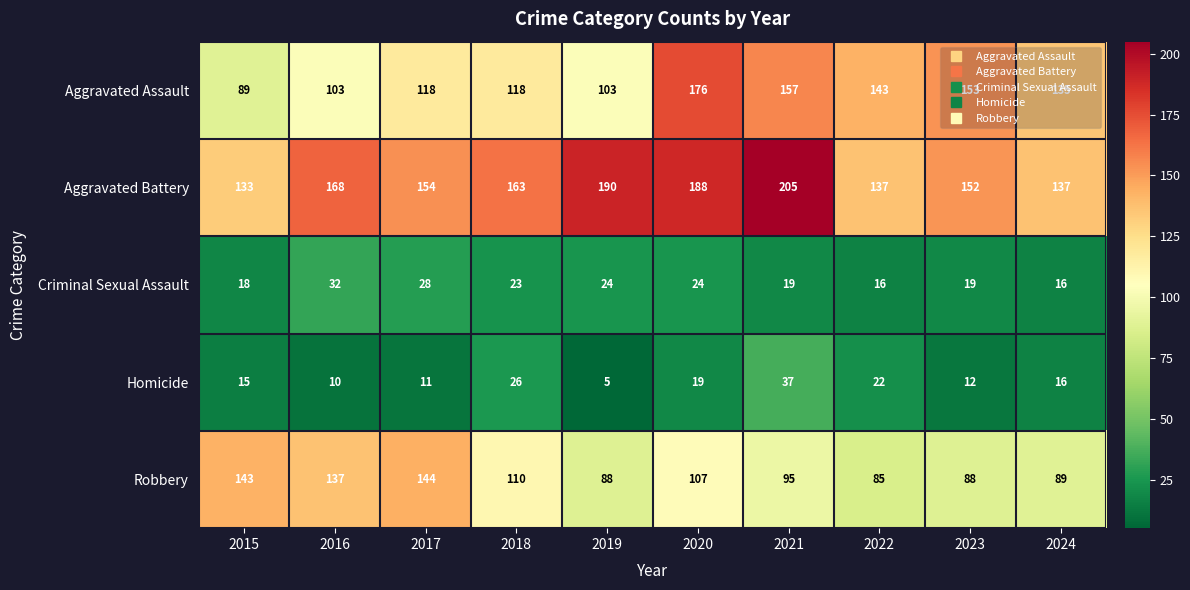

What is the spread (max minus min) of values at 2017?

143